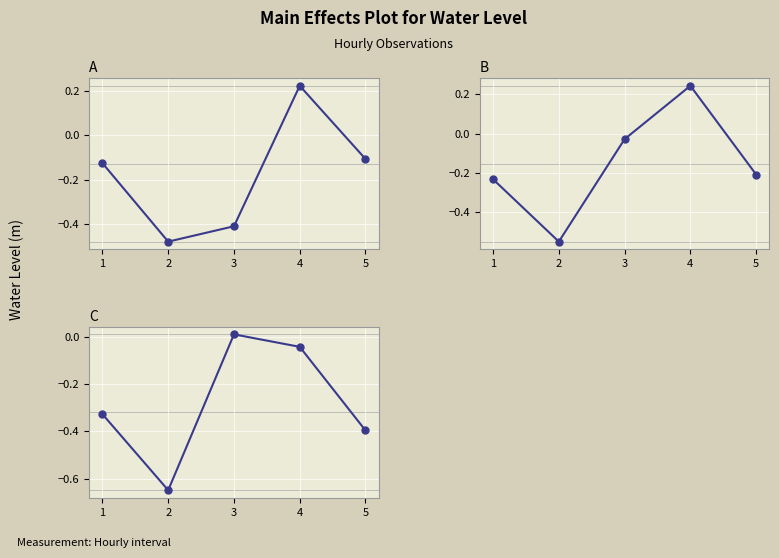

How many positive values are there?

1